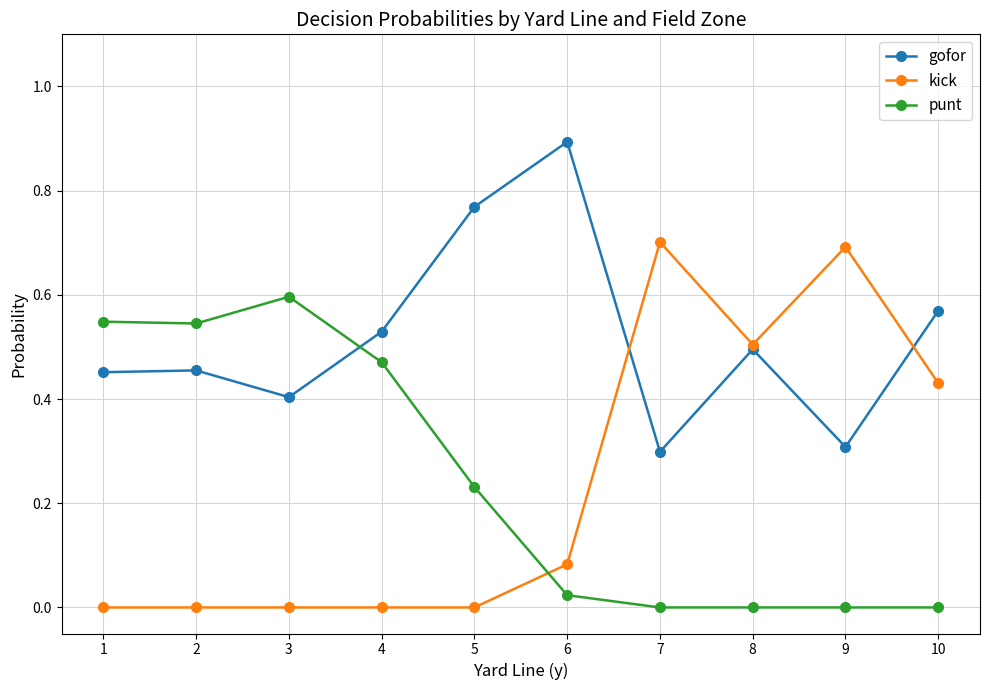

Which series has the widest spread of values?

kick